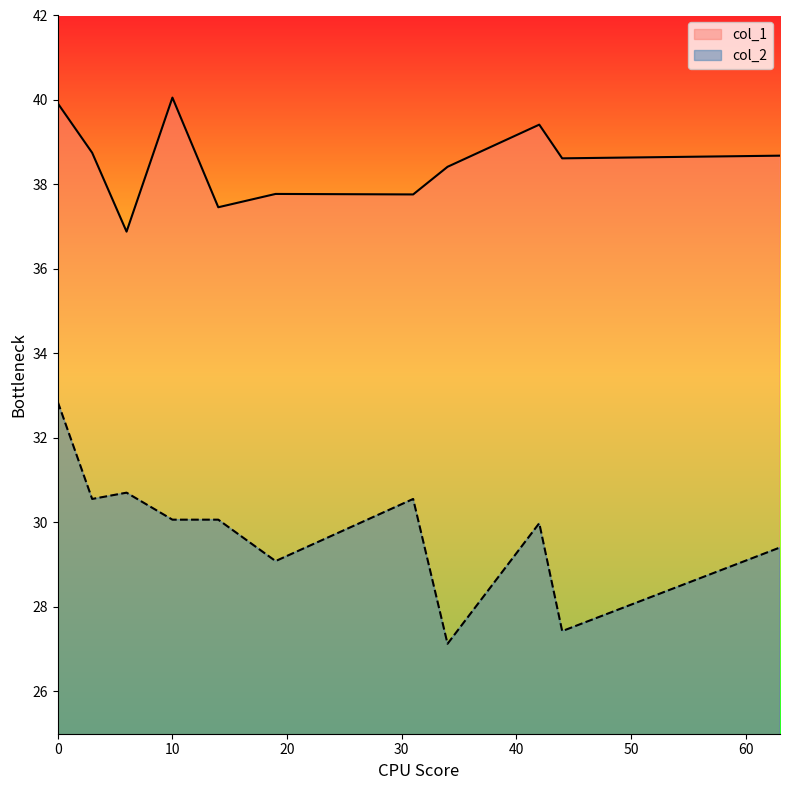

The col_1 series shows 36.9 at 6. True or false?

True